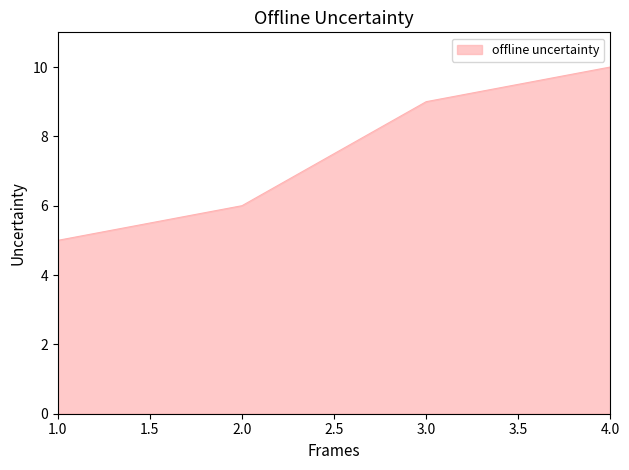

Is it true that the value at 3.0 is 9?

True